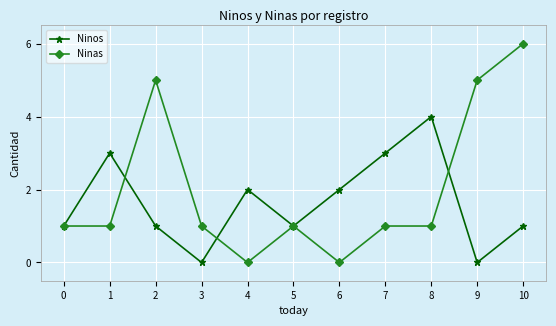

Rank the series at 9 from highest to lowest value.

Ninas, Ninos